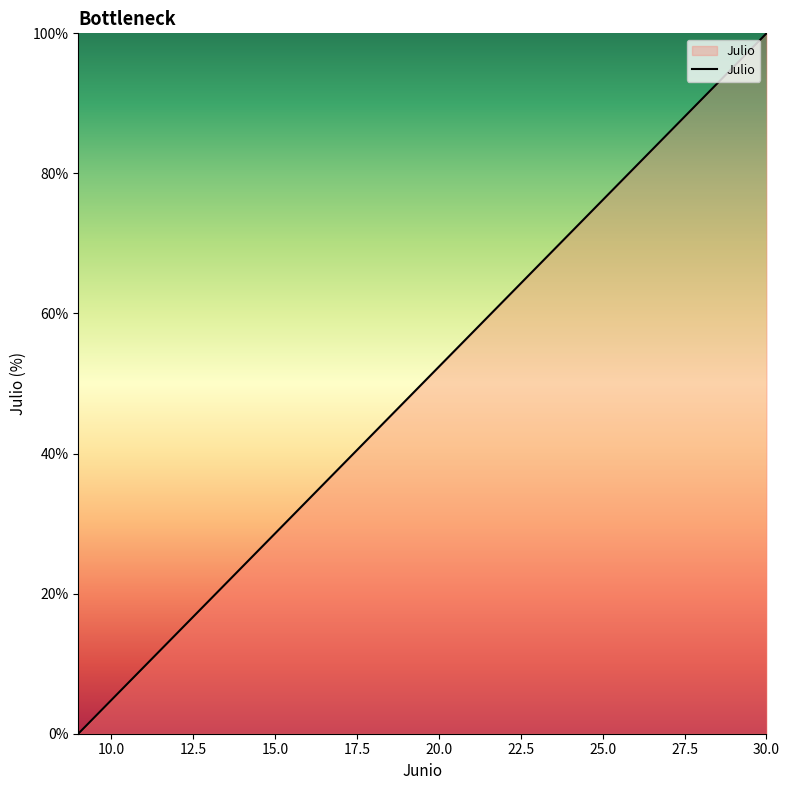

How many values are below 52?

11